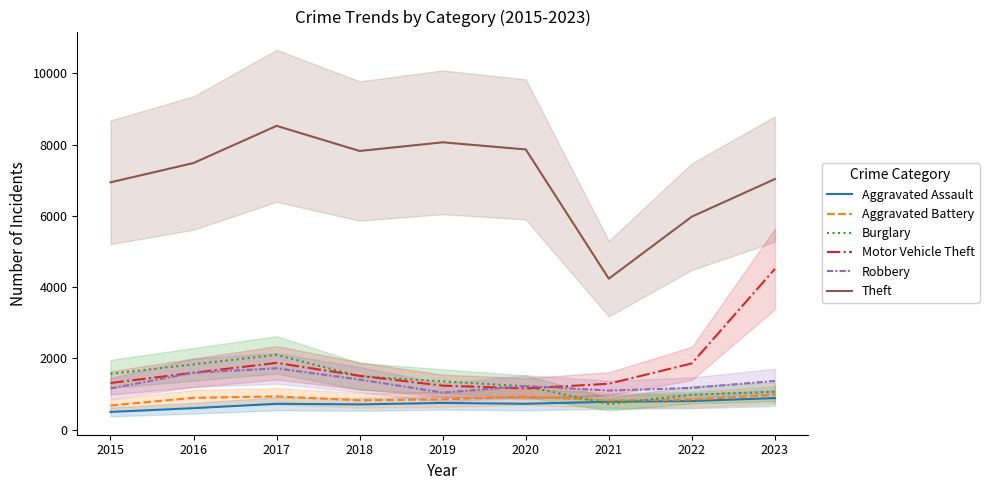

True or false: Robbery has more than 0 interior local peaks.

True